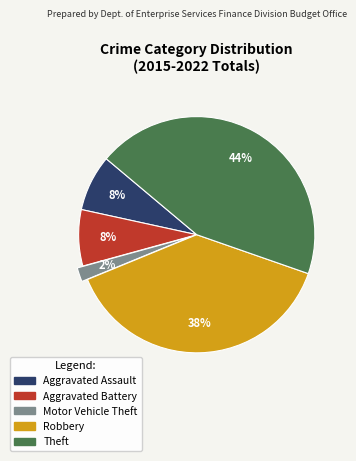

Which category has the biggest portion of the pie?

Theft